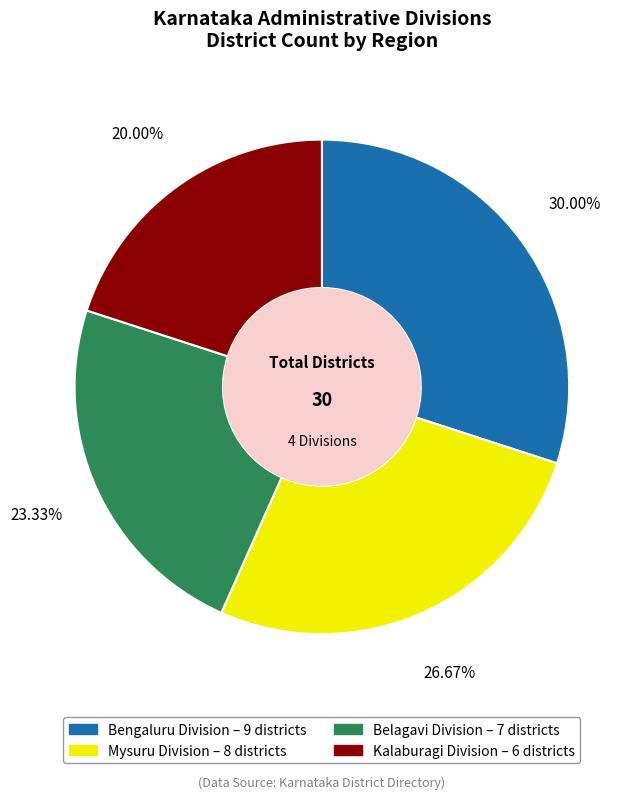

Rank the categories by value from highest to lowest.

Bengaluru Division, Mysuru Division, Belagavi Division, Kalaburagi Division